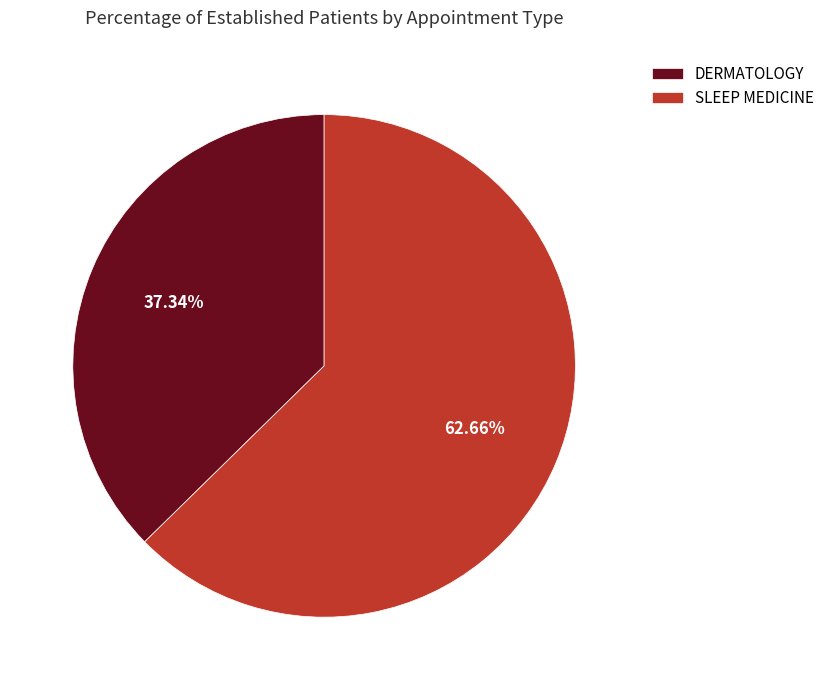

True or false: DERMATOLOGY accounts for 25% of the total.

False